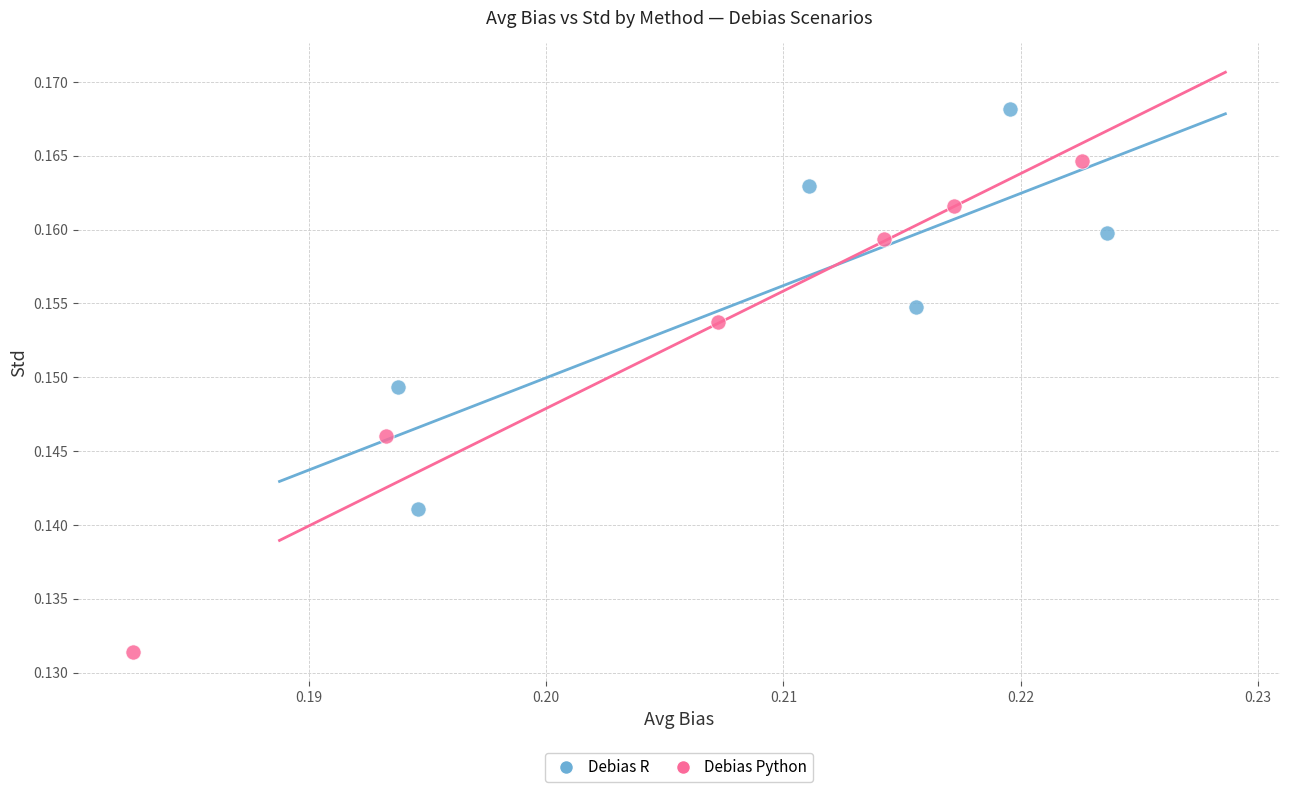

What are all the series names shown in the legend?

Debias R, Debias Python